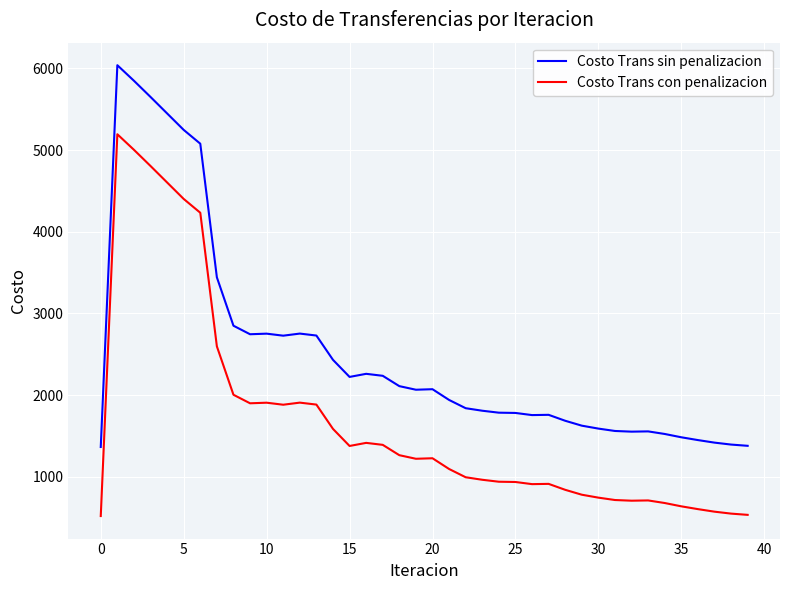

In Costo Trans sin penalizacion, how many points are higher than both neighbors (excluding endpoints)?

7